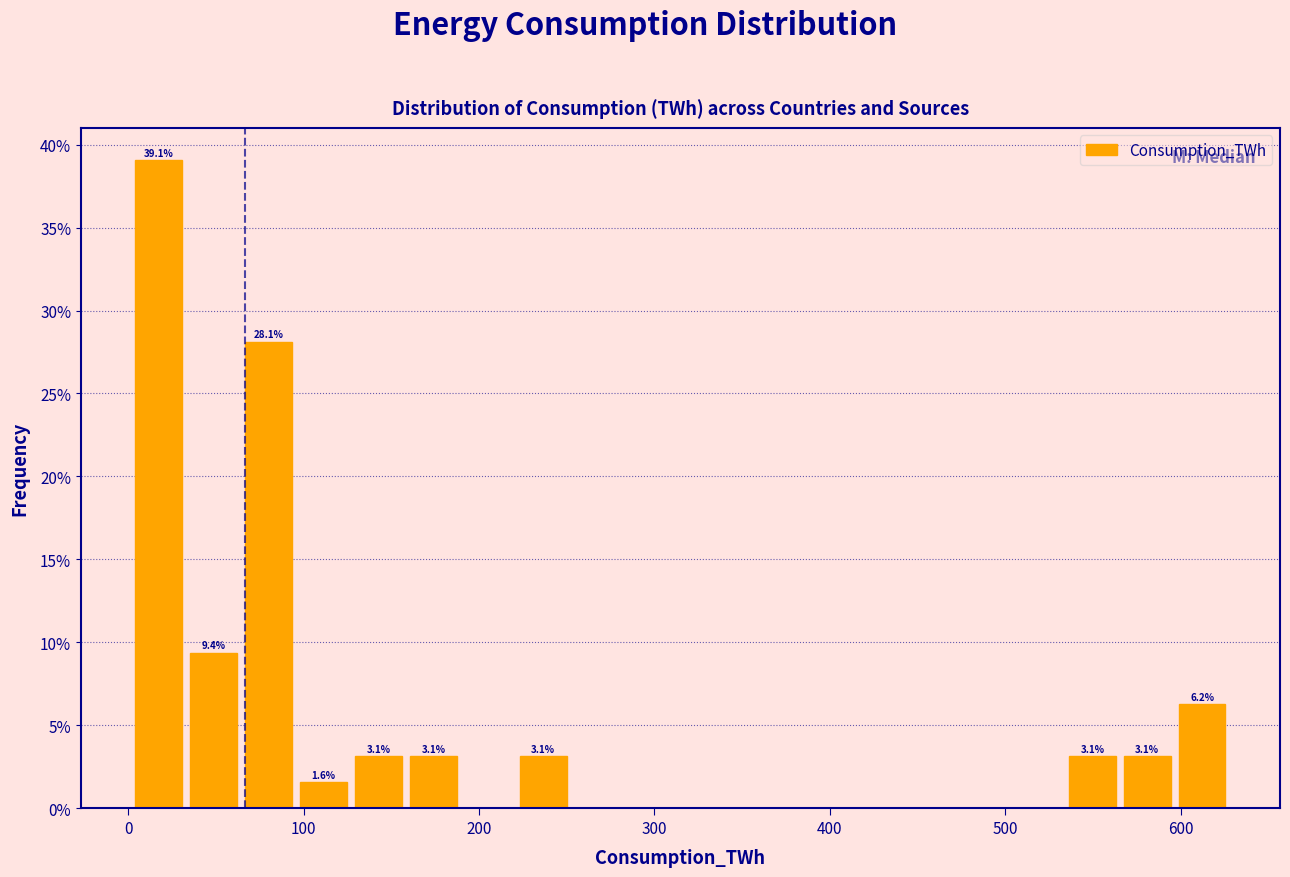

Read against the x-axis, roughly where is the centre of the tallest bar?

20